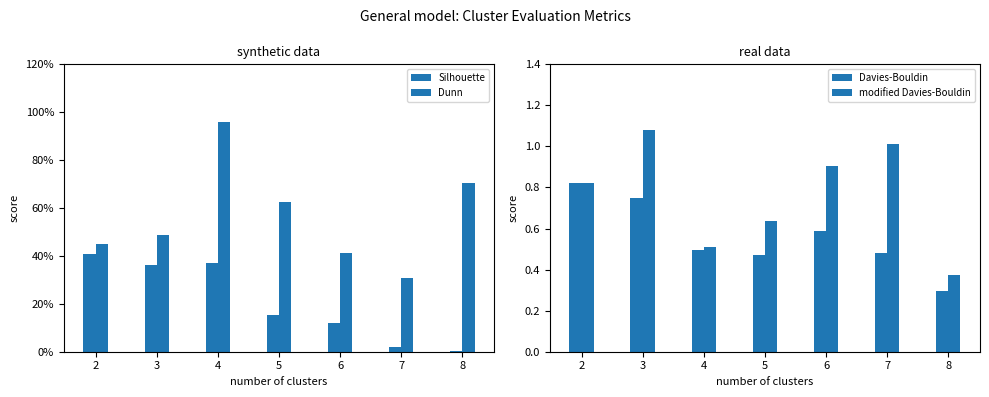

Read the modified Davies-Bouldin value at 7.

1.0